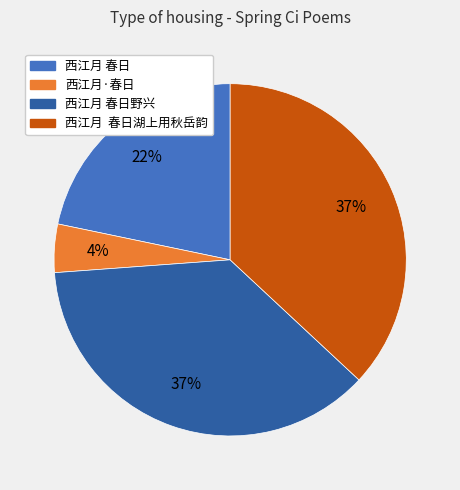

Which slice is the smallest?

西江月·春日